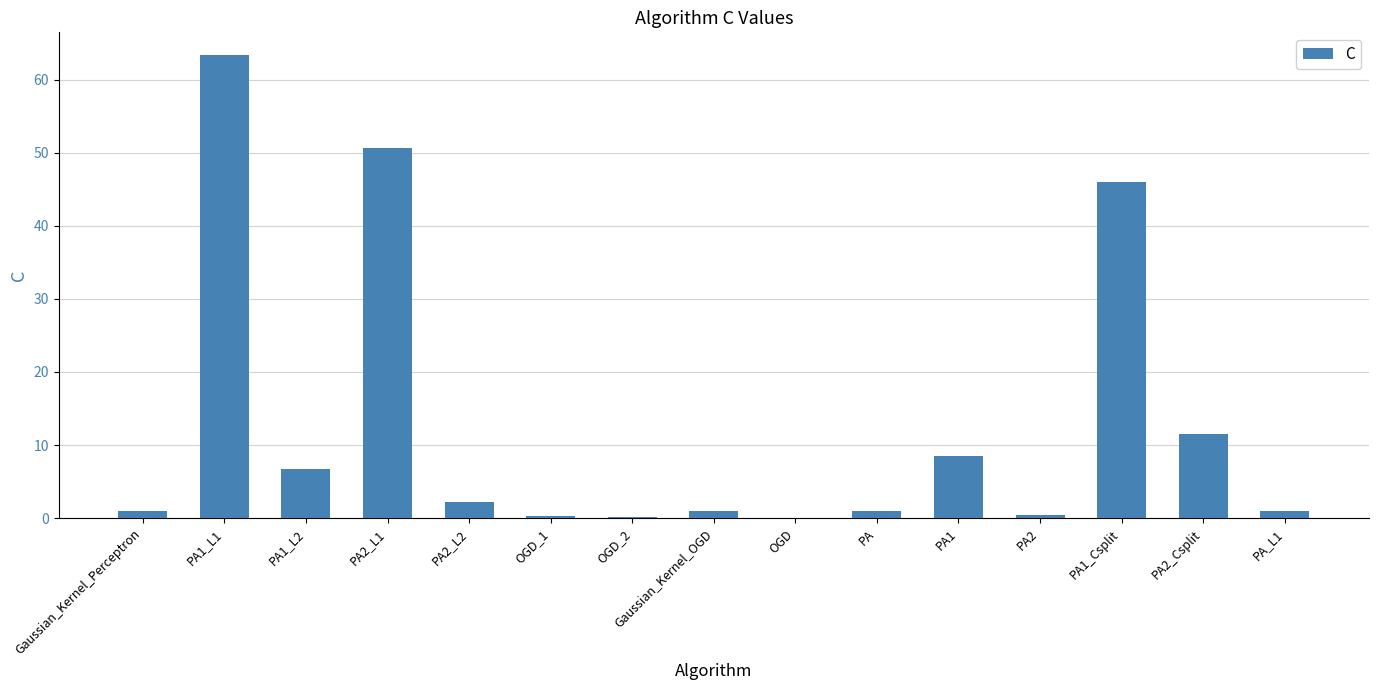

What is the maximum value shown in the chart?

63.3